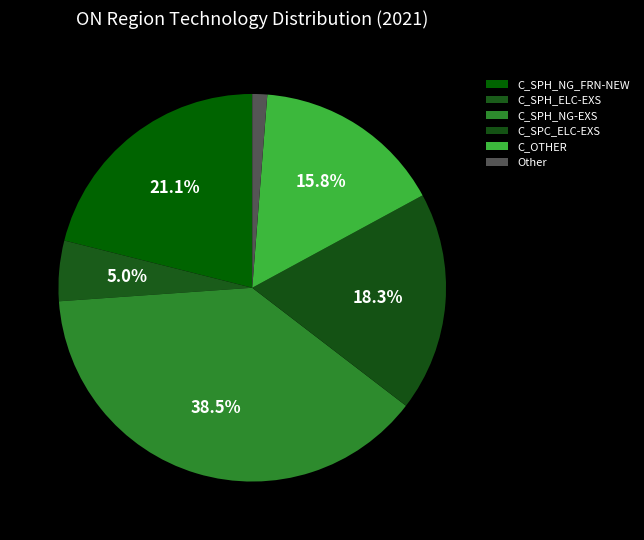

Which category has the biggest portion of the pie?

C_SPH_NG-EXS